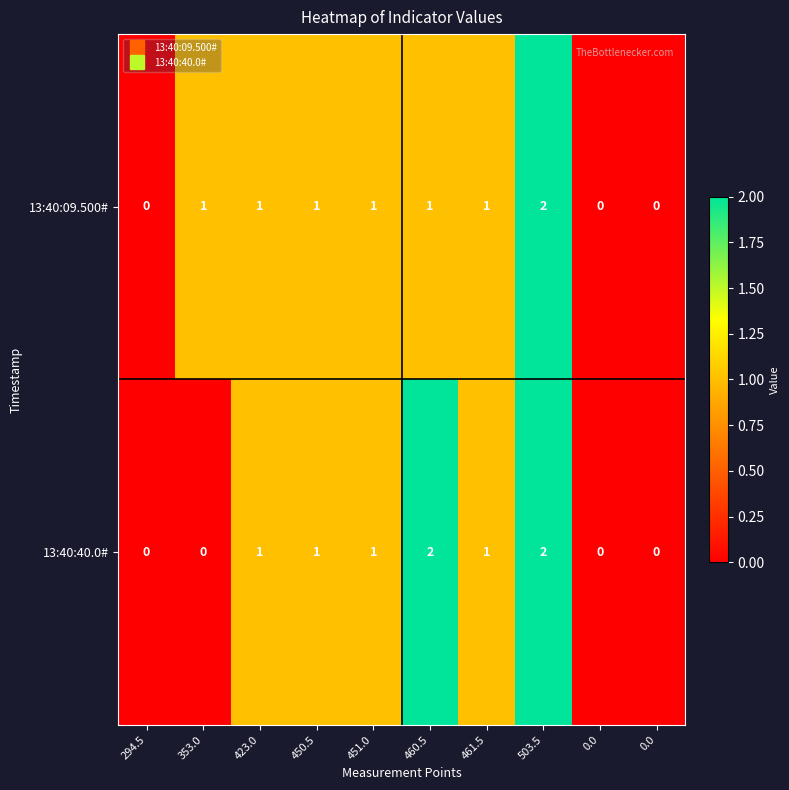

How many data points does each series have?

10